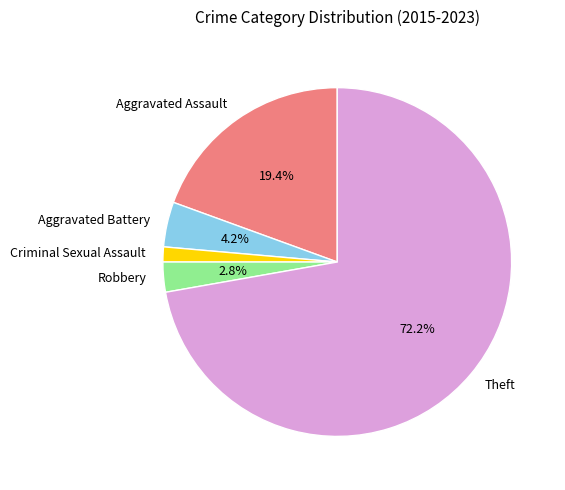

How many segments does this pie chart have?

5